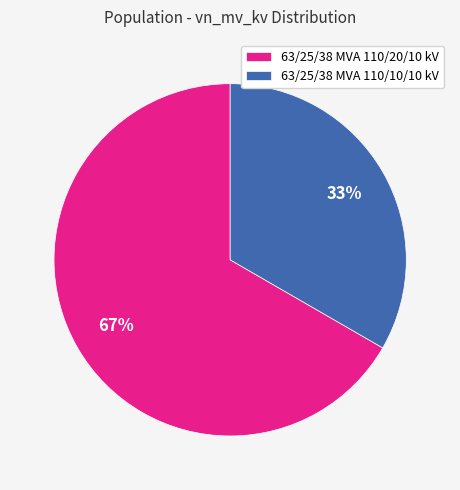

What is the ratio of the value at 63/25/38 MVA 110/10/10 kV to the value at 63/25/38 MVA 110/20/10 kV?

0.5